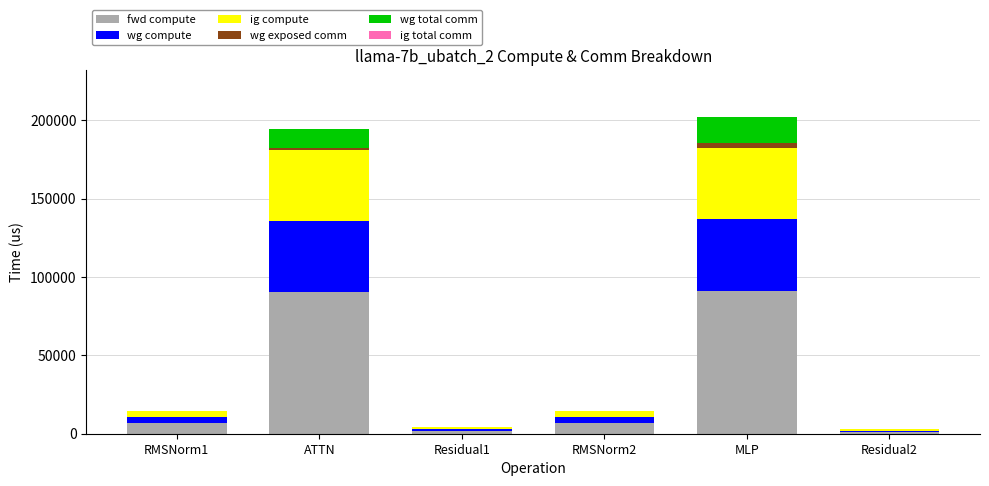

What is the highest value of the fwd compute series?

91170.2